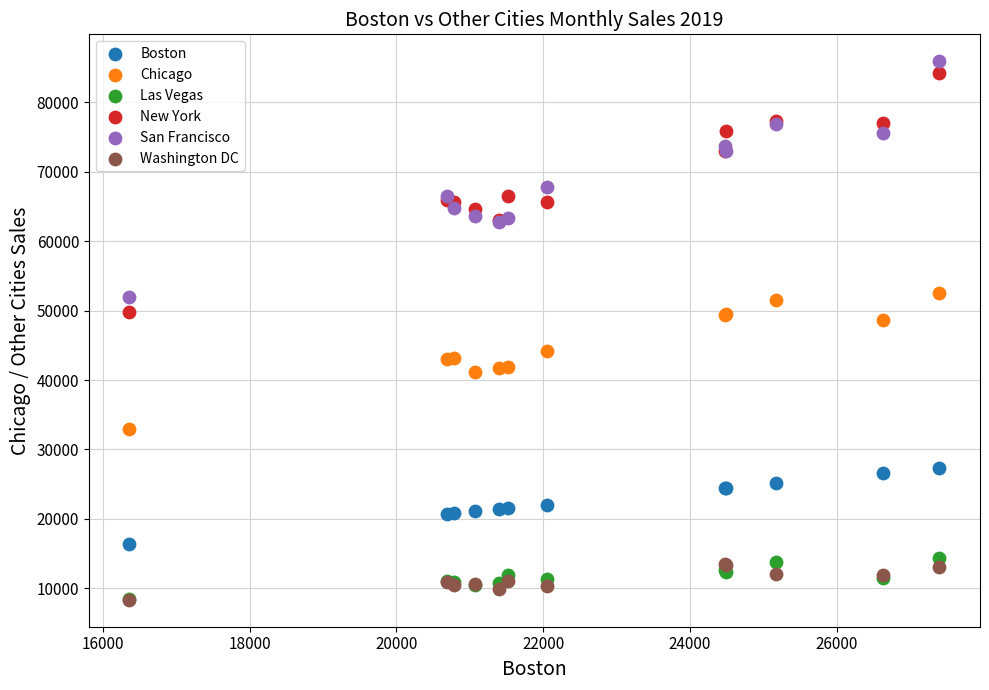

In the San Francisco series, what Y value is closest to 68985?

67752.9